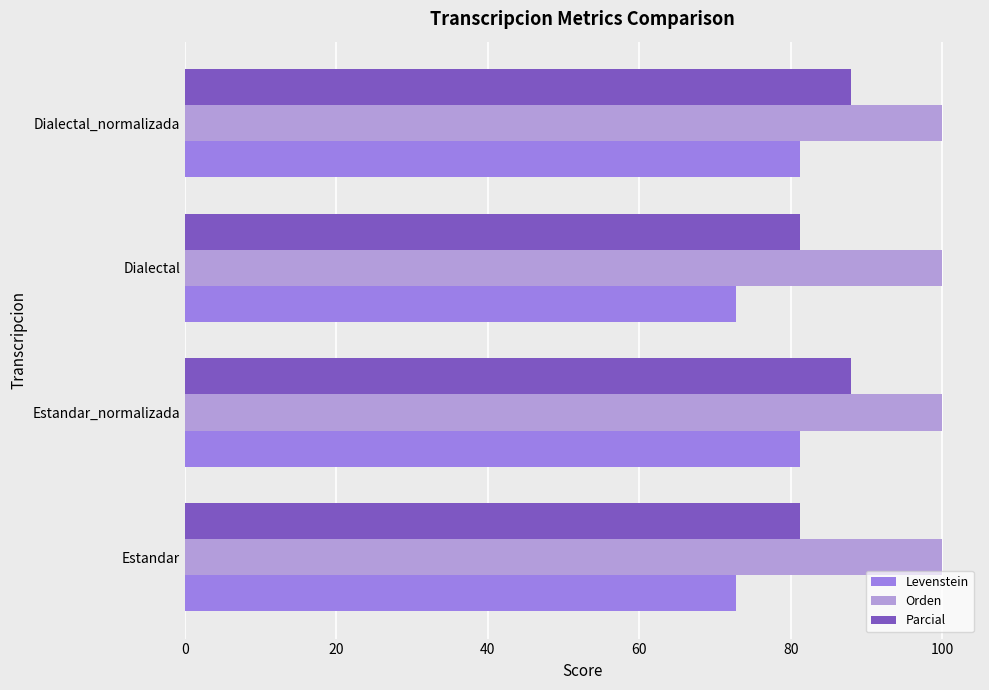

Which series has the largest range (max minus min)?

Levenstein